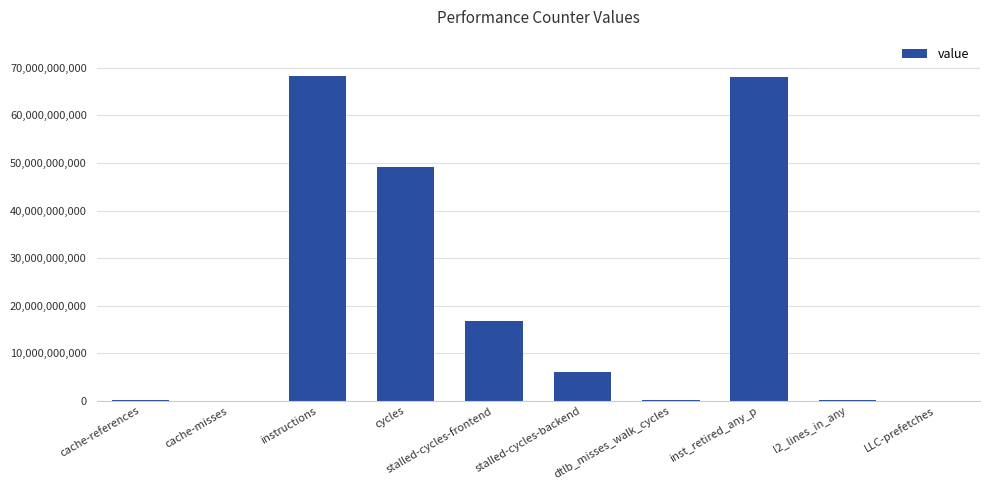

What is the approximate value at l2_lines_in_any, to the nearest 50?

122765550